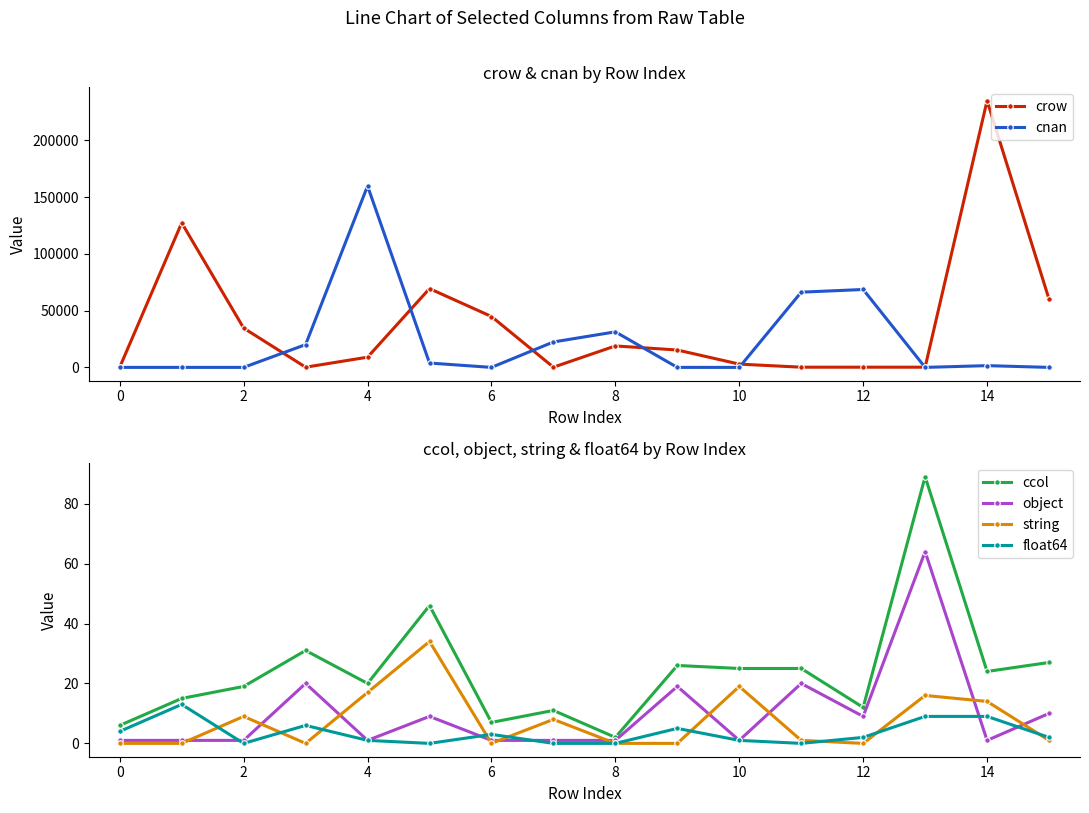

True or false: float64 and ccol cross at least once.

False